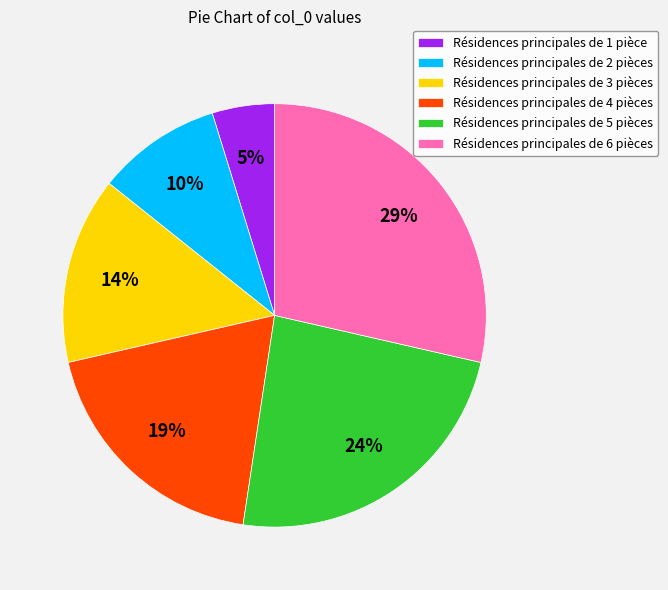

To the nearest percent, what portion does Résidences principales de 3 pièces represent?

14%